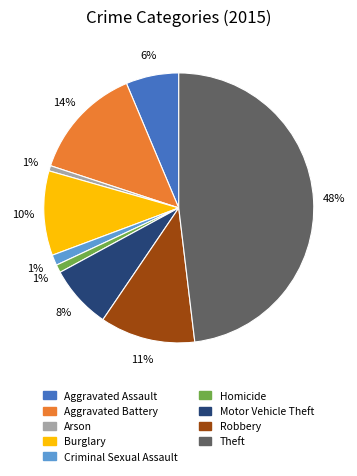

True or false: Theft accounts for 35% of the total.

False